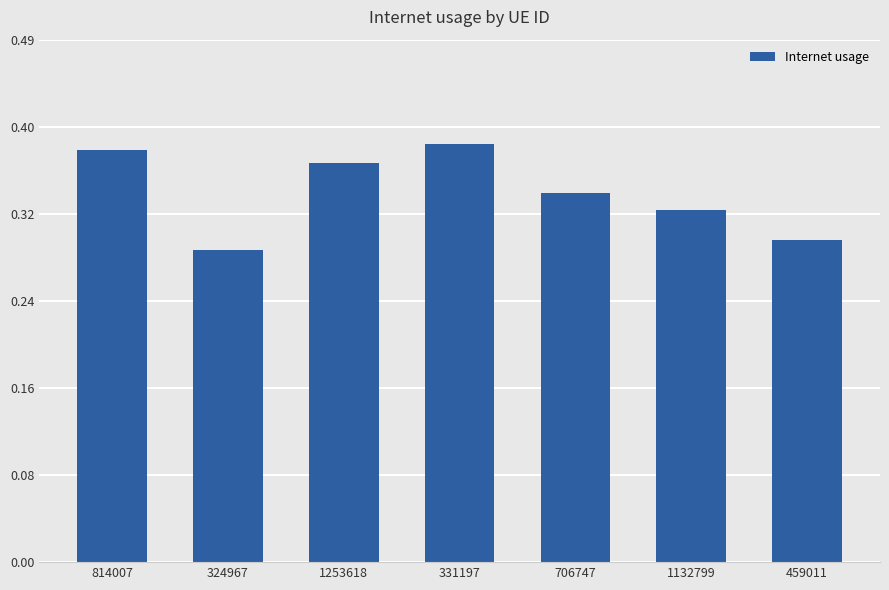

How many series are shown in this chart?

1